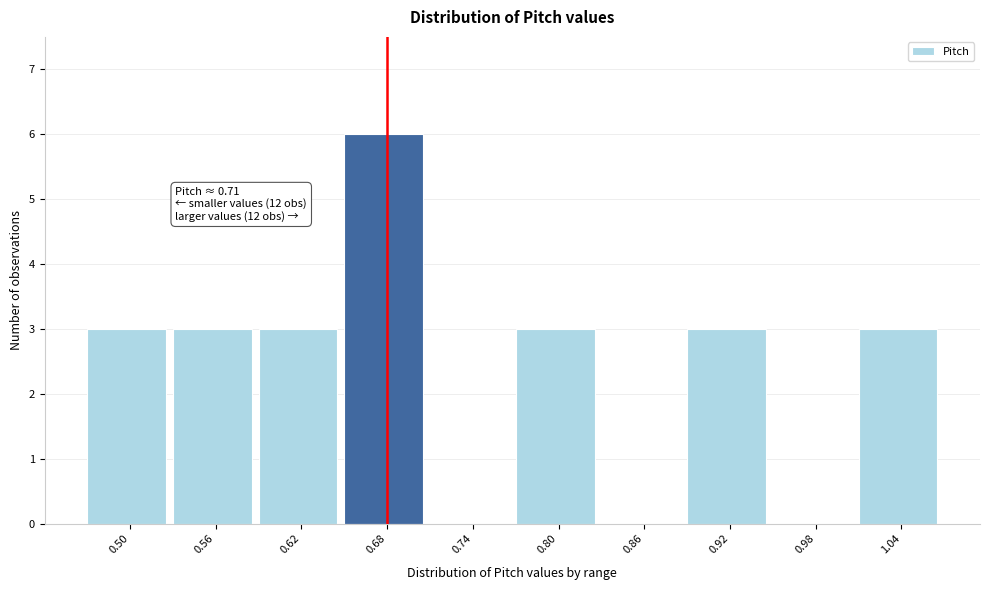

Reading left to right, transcribe all the data shown in this chart.

0.50=3	0.56=3	0.62=3	0.68=6	0.74=0	0.80=3	0.86=0	0.92=3	0.98=0	1.04=3